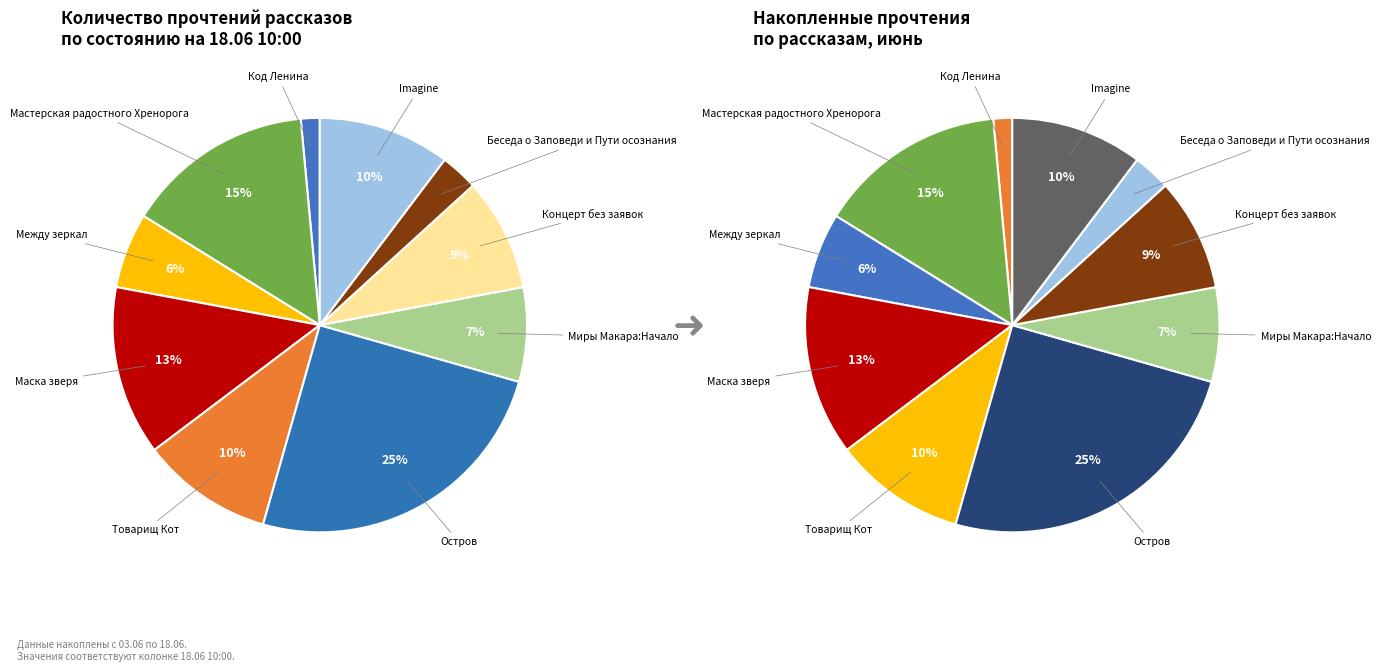

Is the sum of Беседа о Заповеди и Пути осознания and Код Ленина greater than half?

No